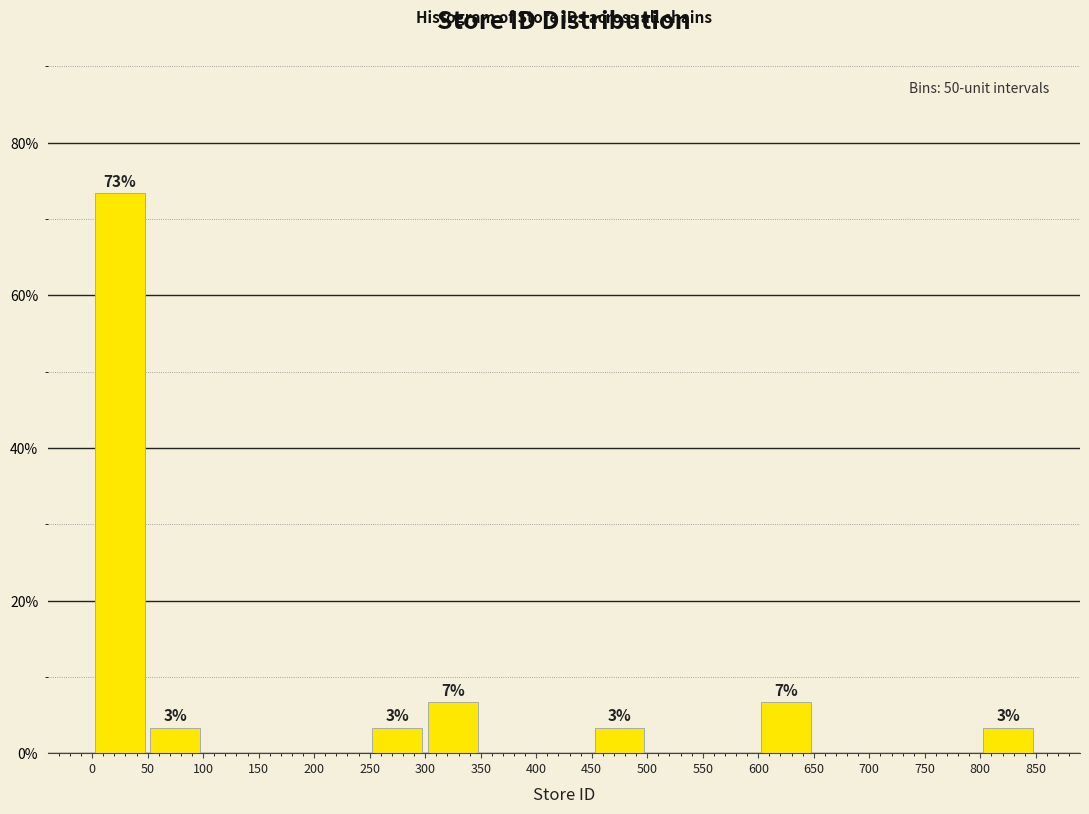

Which range on the x-axis has the tallest bar?

0 to 50